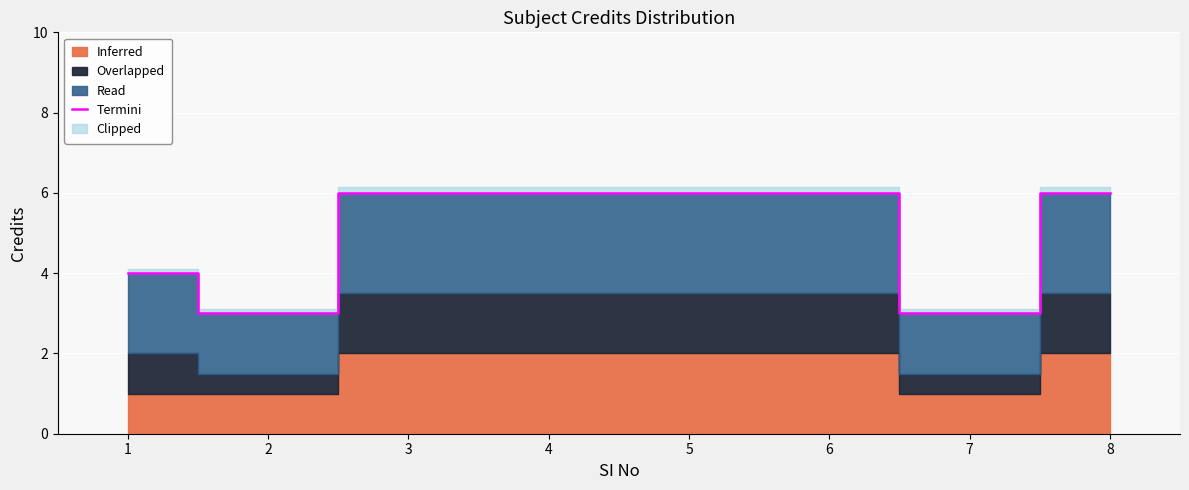

What is the minimum value shown in the chart?

3